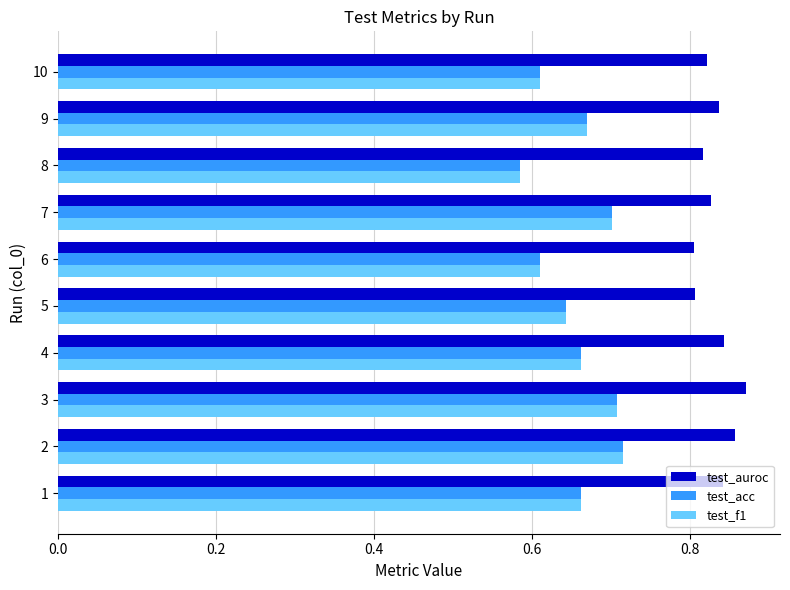

How many data points does each series have?

10